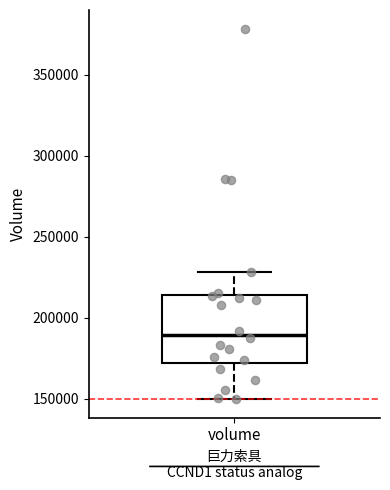

Where does the upper whisker of the box for volume end on the y-axis? The values are not printed on the chart, so give them approximately, as read against the axis.

230000